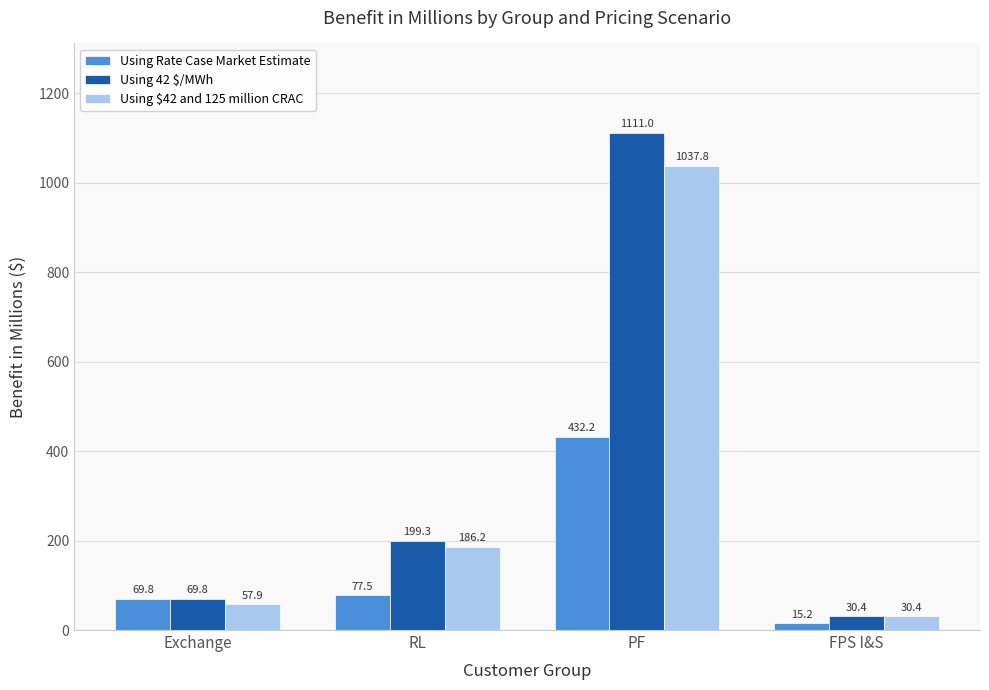

What is the label of the 3rd bar from the left?

PF